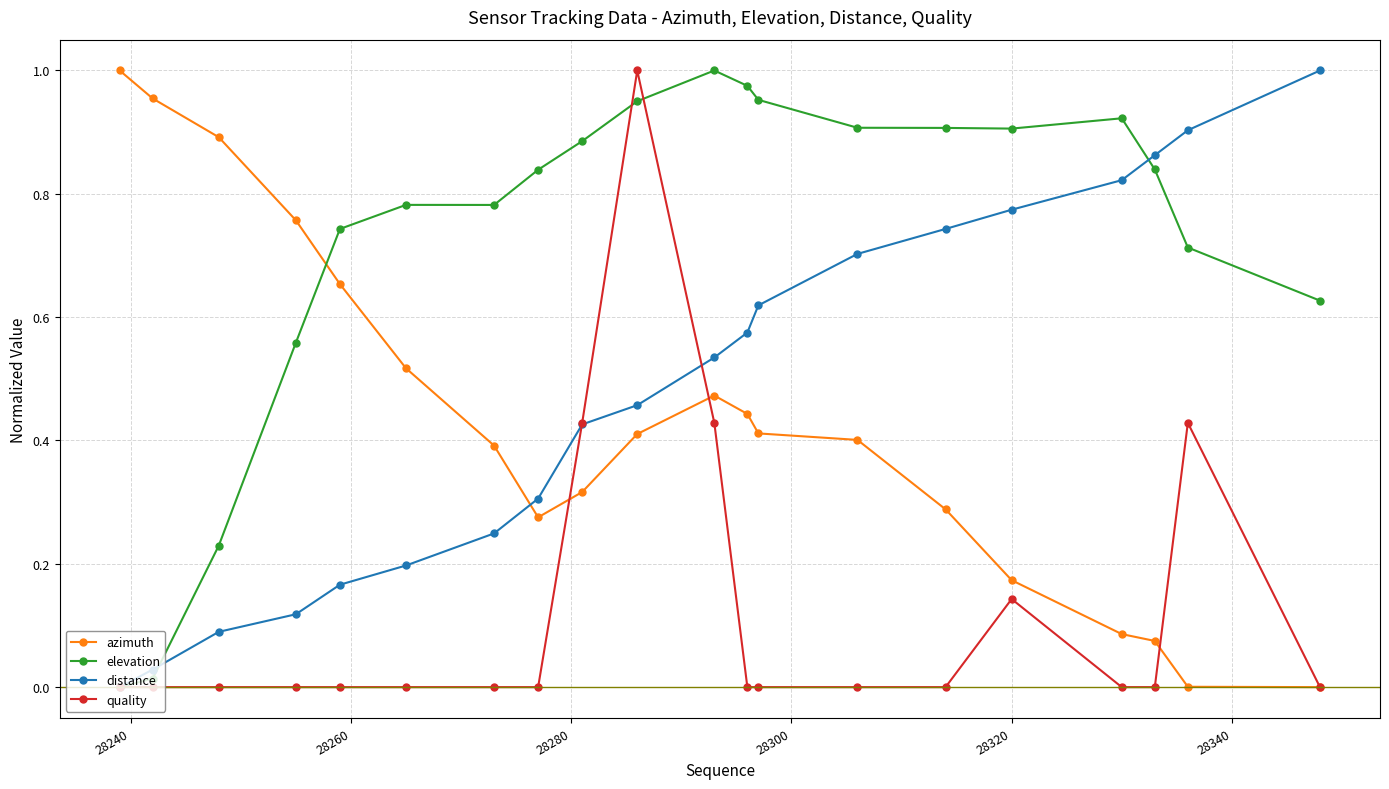

Which series ends up on top after the final intersection of distance and azimuth?

distance